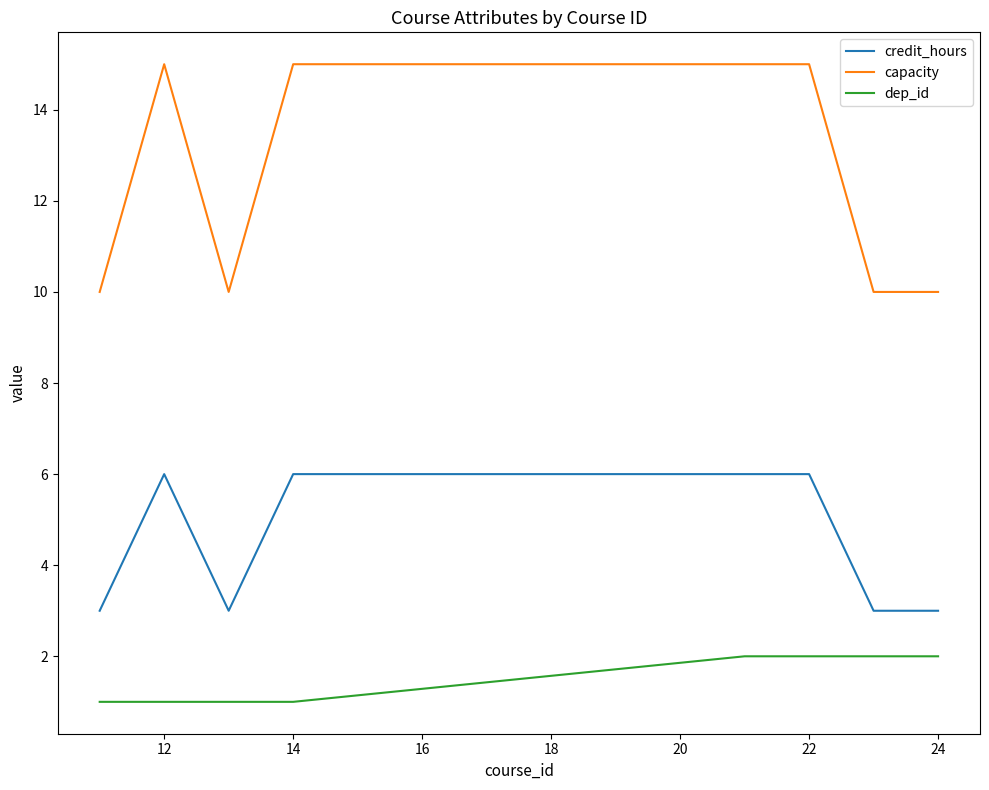

True or false: dep_id and capacity intersect in this chart.

False